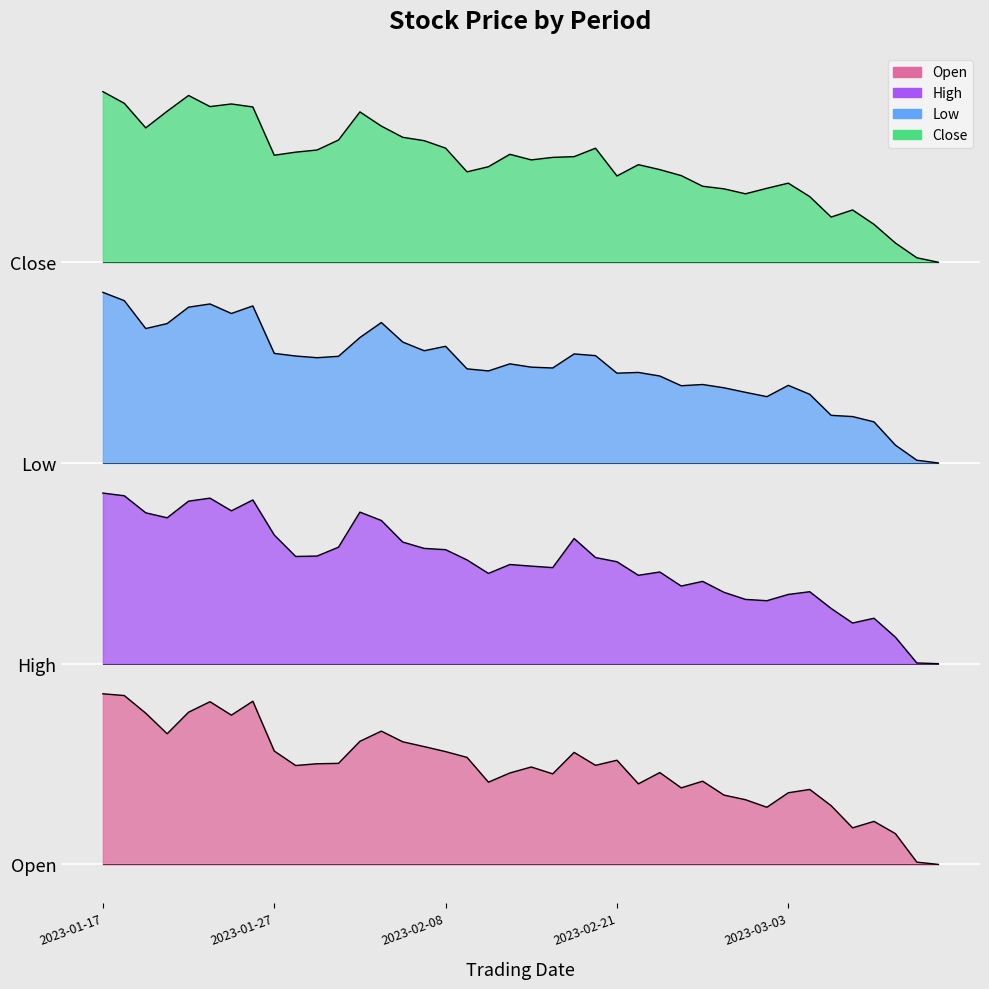

Reading left to right, extract all data points from this chart.

Open: 12.8	12.6	11.3	9.8	11.4	12.2	11.2	12.2	8.5	7.4	7.5	7.6	9.2	10.0	9.2	8.8	8.4	8.0	6.1	6.8	7.3	6.8	8.4	7.4	7.8	6.0	6.9	5.7	6.2	5.2	4.8	4.3	5.4	5.6	4.4	2.7	3.2	2.3	0.2	0.0
High: 27.8	27.5	26.3	25.9	27.1	27.4	26.4	27.2	24.6	23.0	23.0	23.7	26.3	25.7	24.1	23.6	23.5	22.8	21.7	22.4	22.3	22.2	24.4	22.9	22.6	21.6	21.9	20.8	21.2	20.3	19.8	19.7	20.2	20.4	19.1	18.0	18.4	17.0	15.1	15.0
Low: 42.8	42.1	40.0	40.4	41.6	41.9	41.2	41.7	38.2	38.0	37.9	38.0	39.4	40.5	39.0	38.4	38.7	37.0	36.9	37.4	37.2	37.1	38.1	38.0	36.7	36.8	36.5	35.8	35.9	35.6	35.3	35.0	35.8	35.1	33.6	33.5	33.1	31.3	30.2	30.0
Close: 57.8	56.9	55.0	56.3	57.5	56.6	56.8	56.6	53.0	53.2	53.4	54.1	56.2	55.2	54.3	54.1	53.5	51.8	52.1	53.1	52.6	52.8	52.9	53.5	51.4	52.3	51.9	51.5	50.7	50.5	50.1	50.5	50.9	49.9	48.4	48.9	47.8	46.4	45.3	45.0